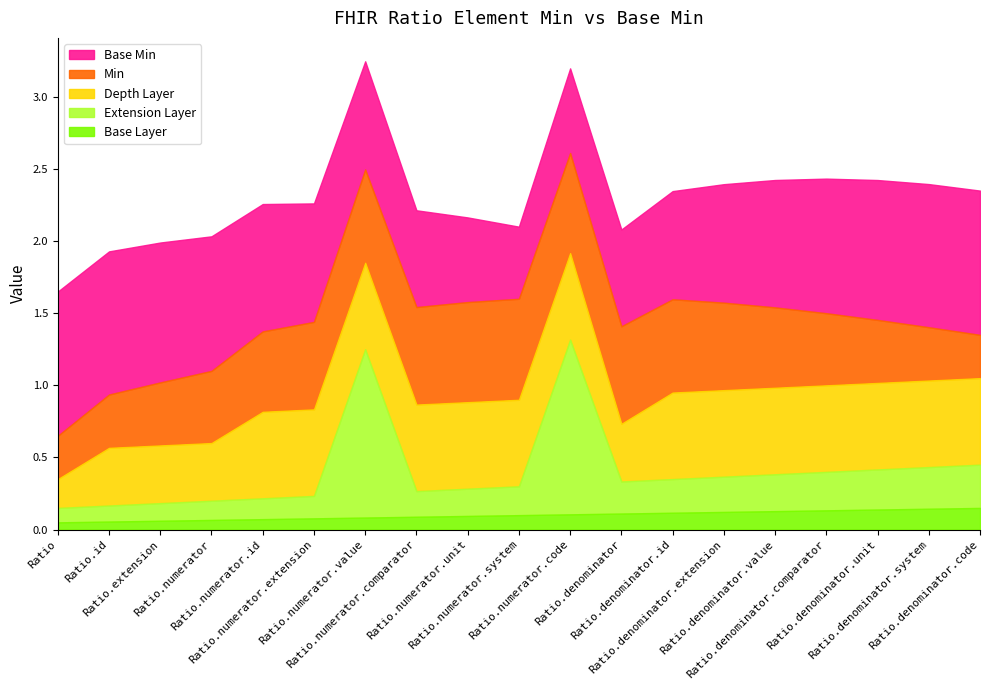

True or false: Base Min has more than 1 points higher than both neighbors.

False